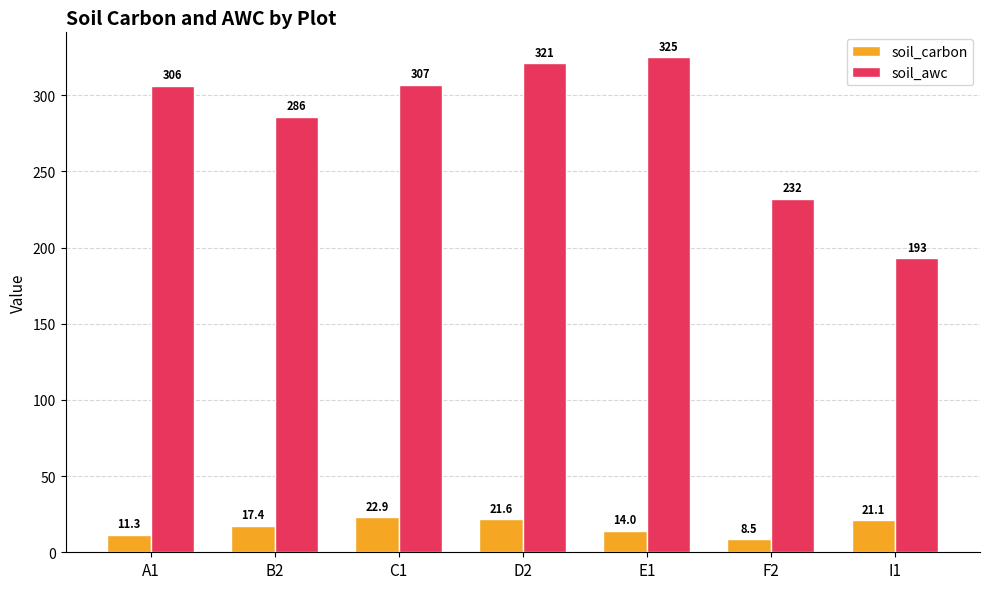

What is the minimum value shown in the chart?

8.5